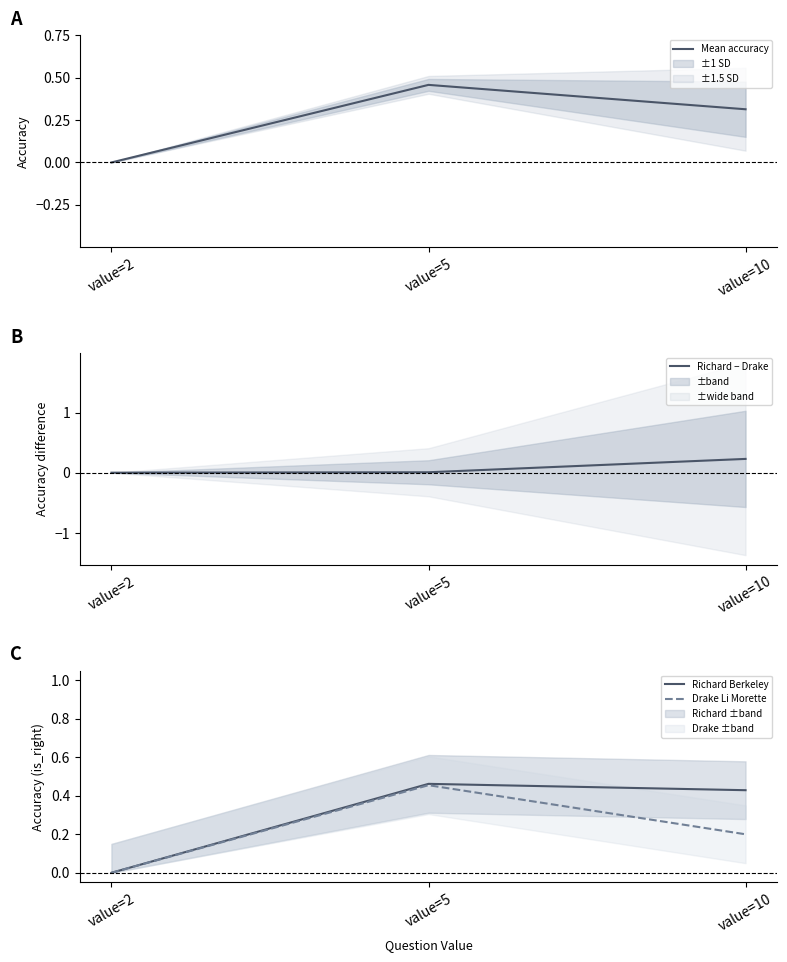

Reading left to right, transcribe all the data shown in this chart.

Mean accuracy: value=2=0.0	value=5=0.5	value=10=0.3
Richard − Drake: value=2=0.0	value=5=0.0	value=10=0.2
Richard Berkeley: value=2=0.0	value=5=0.5	value=10=0.4
Drake Li Morette: value=2=0.0	value=5=0.5	value=10=0.2